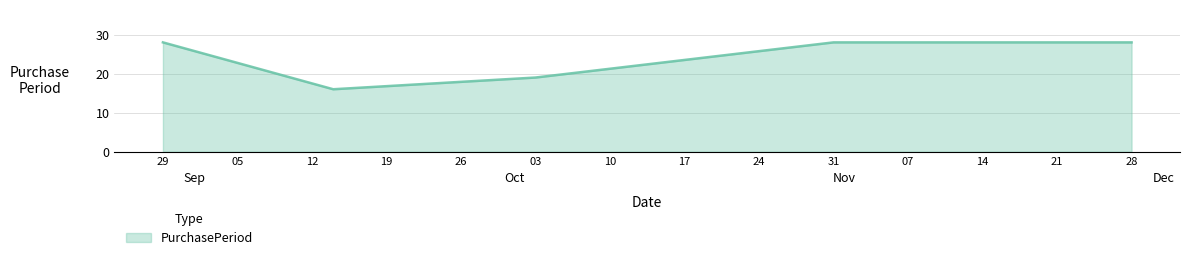

What is the greatest value displayed?

28